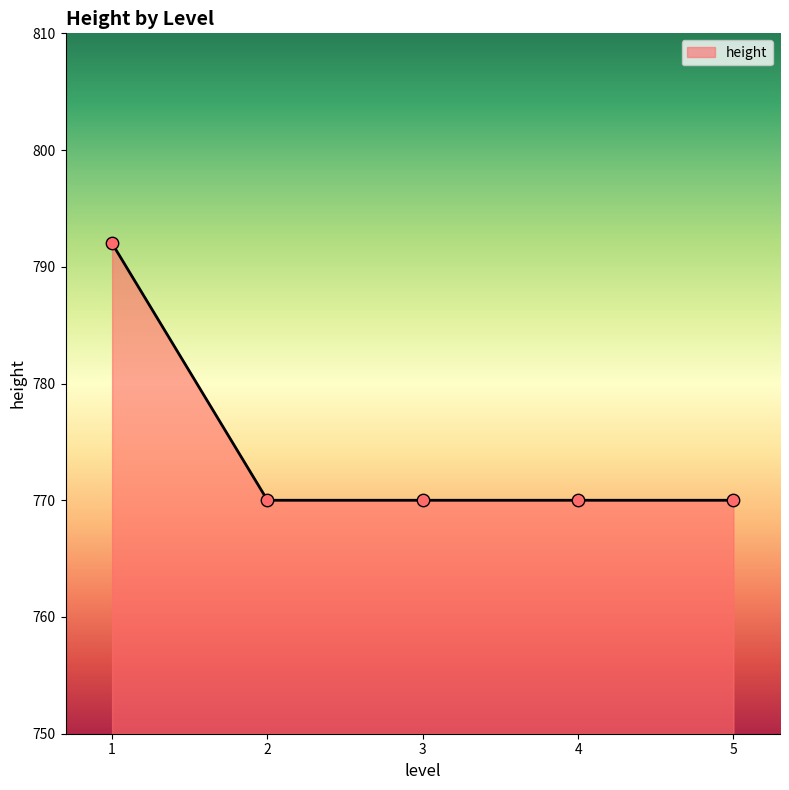

Approximately how many times larger is the value at 5 compared to 2?

1.0